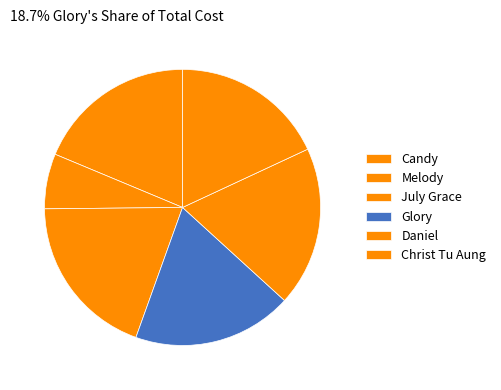

What is the largest slice in the pie chart?

July Grace